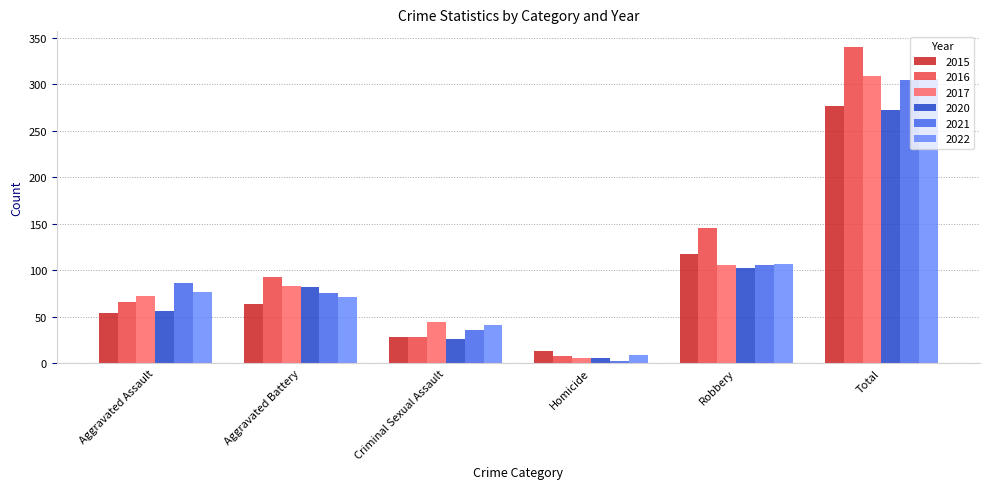

Does the chart contain any negative values?

No